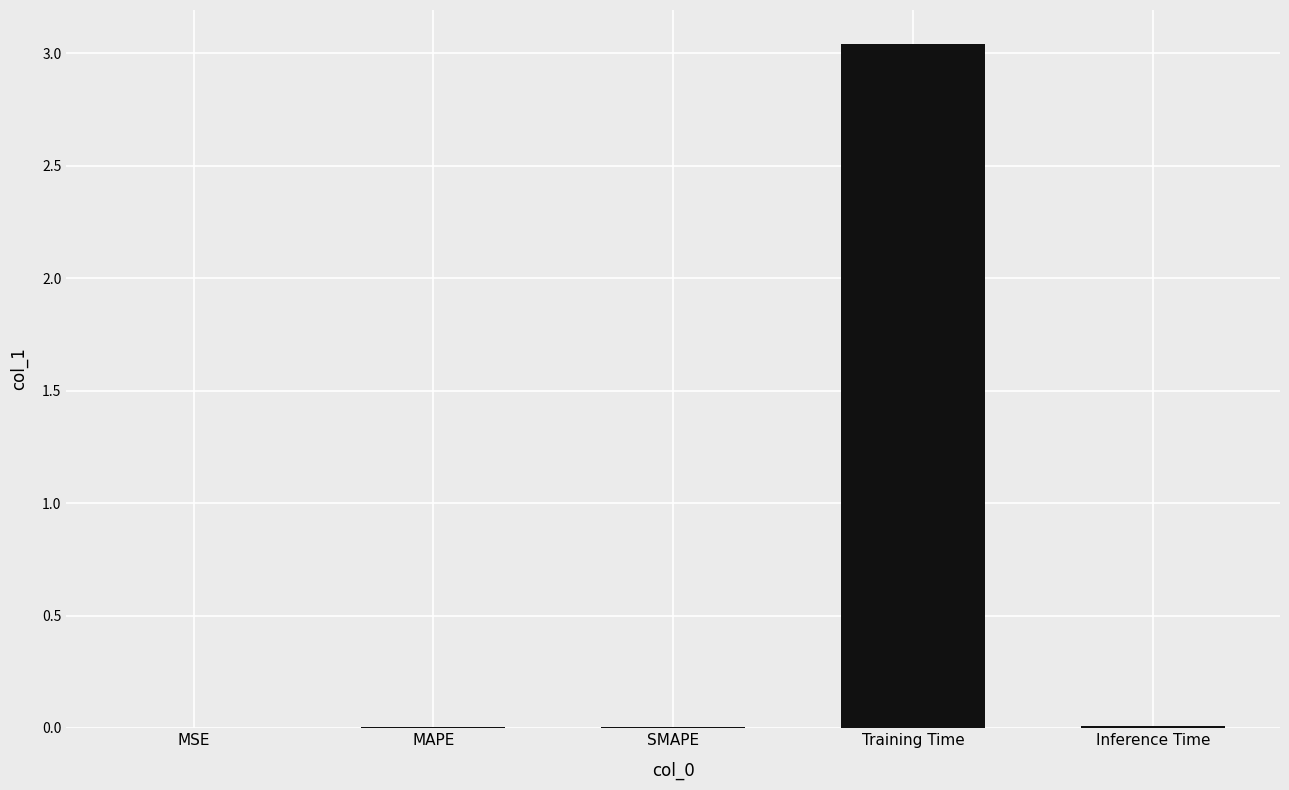

Which label corresponds to the largest value in the chart?

Training Time